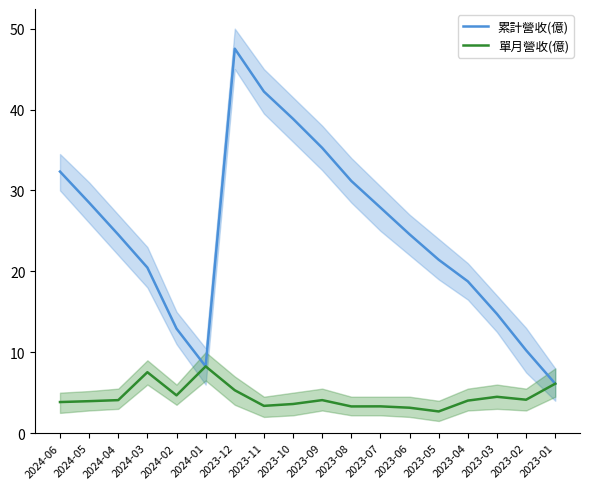

Which series has the largest total across all categories?

累計營收(億)